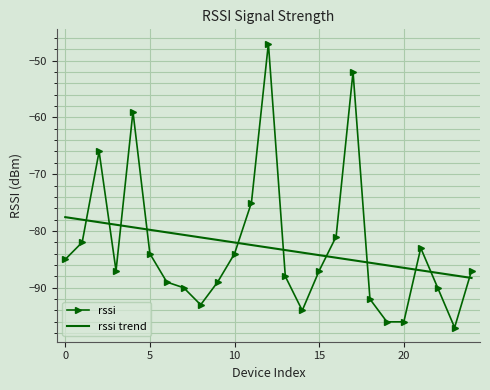

What are all the series names shown in the legend?

rssi, rssi trend